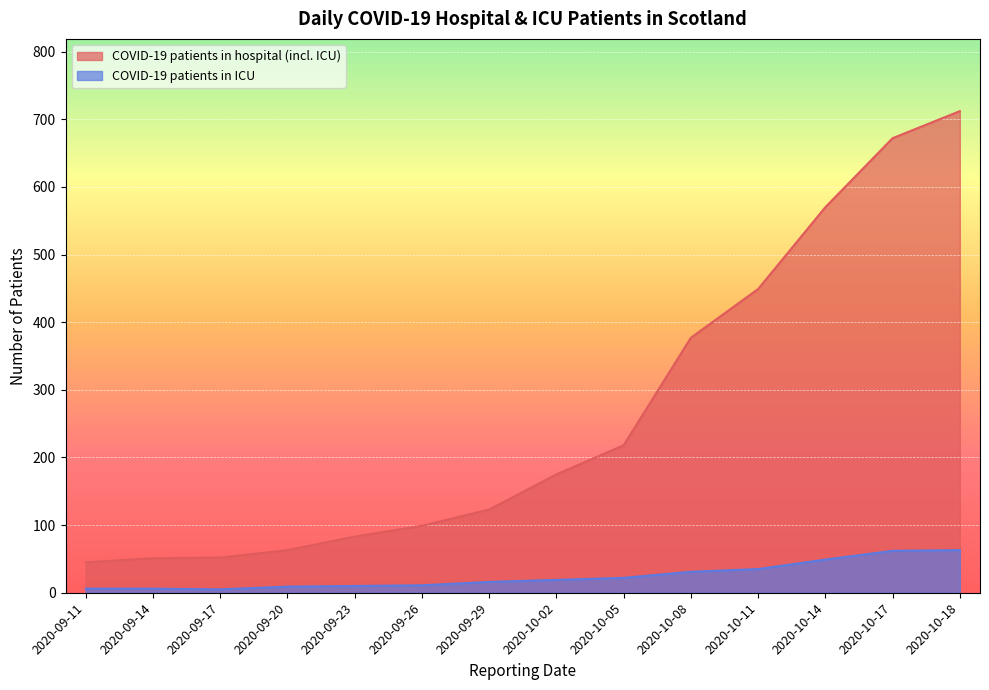

Reading right to left, list all the values displayed in this chart.

COVID-19 patients in hospital (incl. ICU): 2020-10-18=712	2020-10-17=672	2020-10-14=570	2020-10-11=449	2020-10-08=377	2020-10-05=218	2020-10-02=175	2020-09-29=123	2020-09-26=99	2020-09-23=83	2020-09-20=63	2020-09-17=52	2020-09-14=51	2020-09-11=45
COVID-19 patients in ICU: 2020-10-18=63	2020-10-17=62	2020-10-14=49	2020-10-11=35	2020-10-08=31	2020-10-05=22	2020-10-02=19	2020-09-29=16	2020-09-26=11	2020-09-23=10	2020-09-20=9	2020-09-17=5	2020-09-14=6	2020-09-11=6